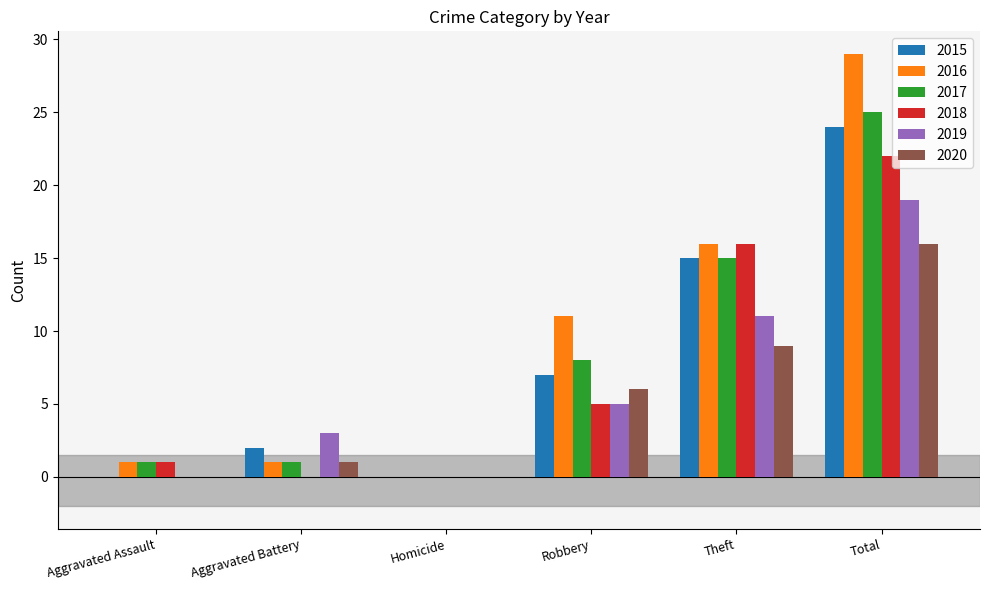

What value does the 2015 series have at Total, to the nearest 5?

25